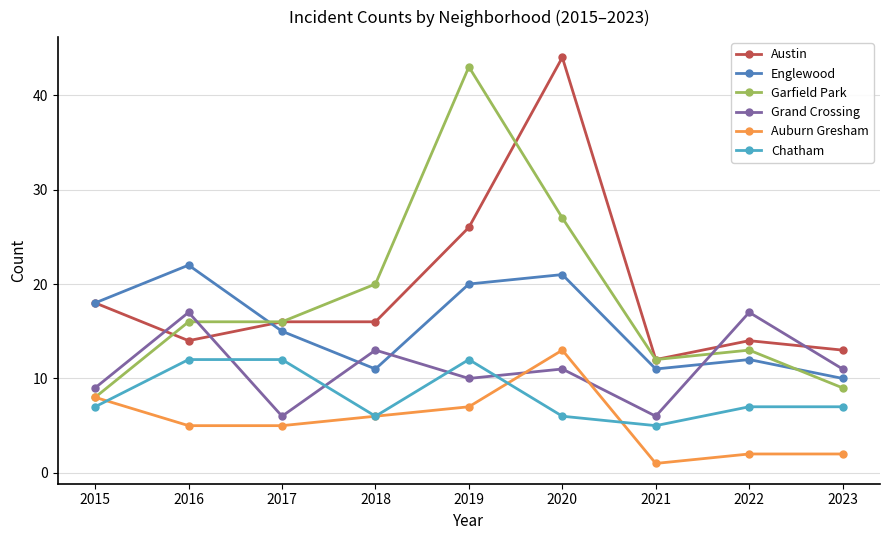

Is it true that Englewood equals 8 at 2016?

False